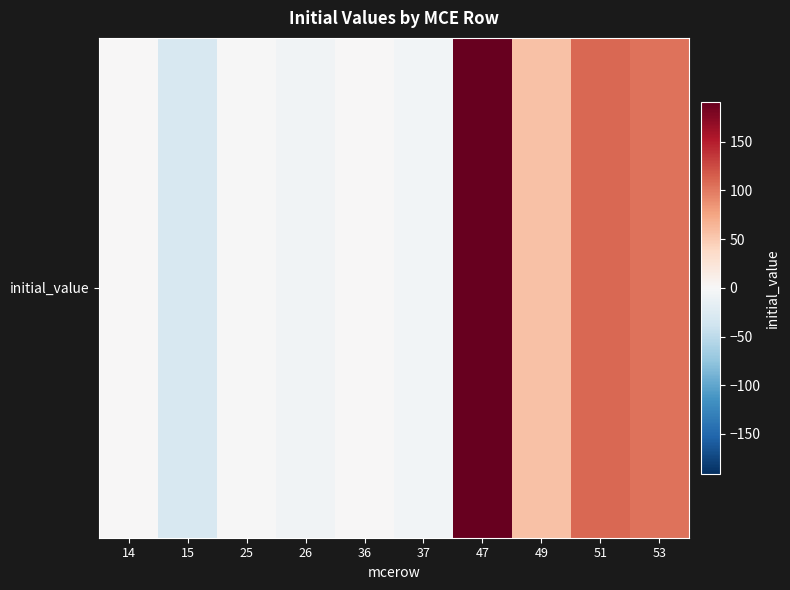

How many data points does each series have?

10